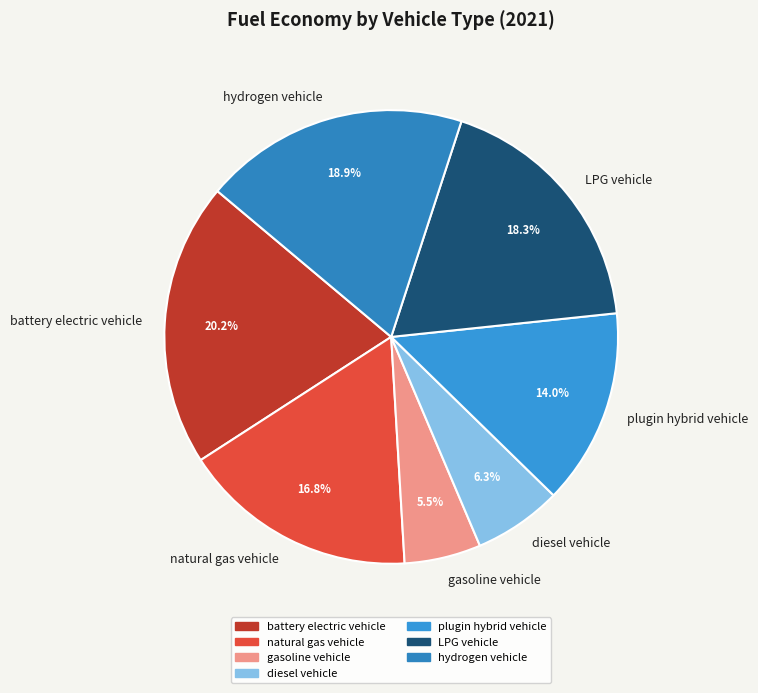

True or false: plugin hybrid vehicle accounts for 21% of the total.

False